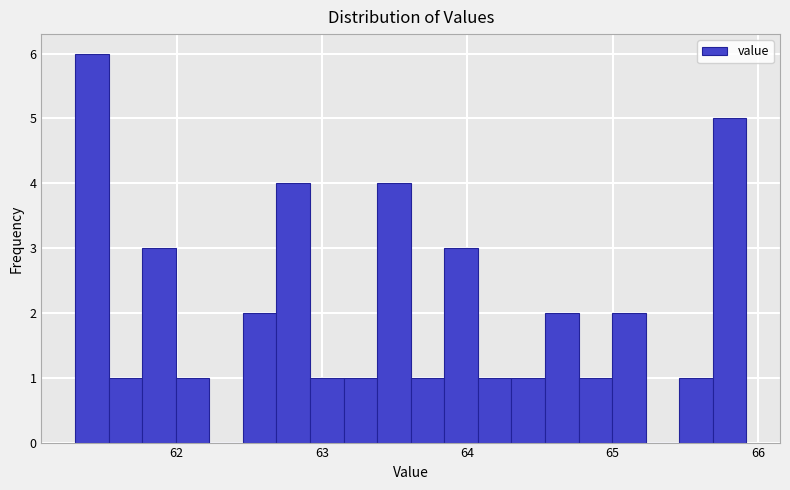

Around what value on the x-axis is the tallest bar? Give the approximate position of its centre, as read against the axis.

61.4